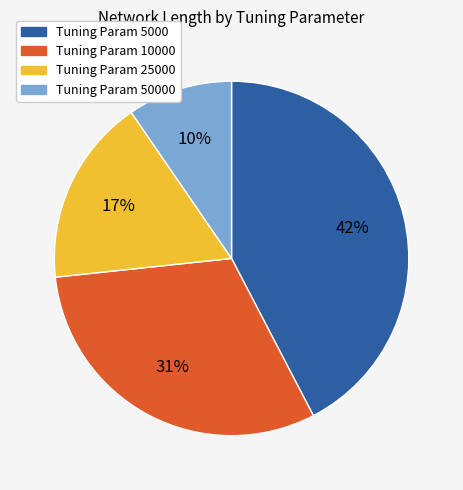

Count the number of slices in the pie.

4